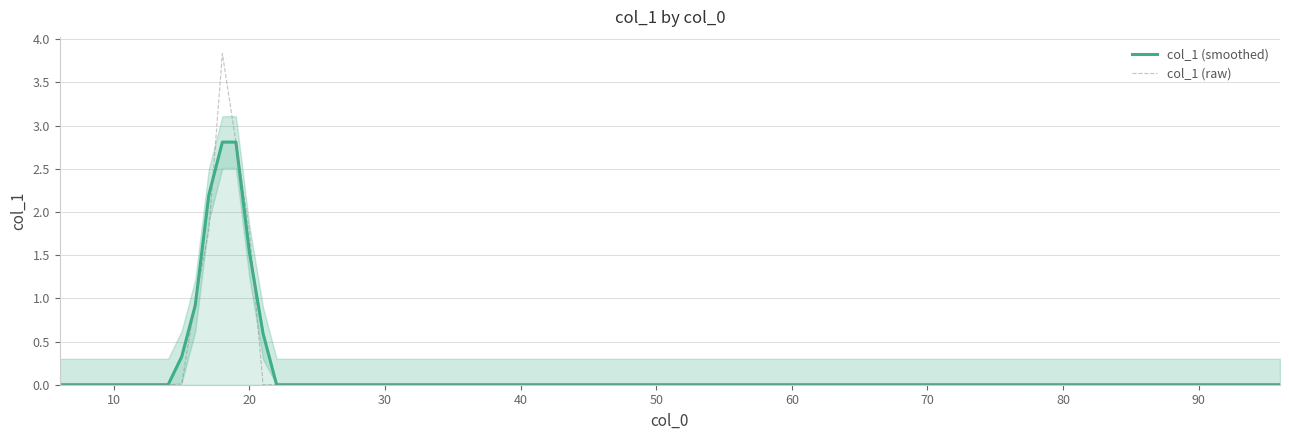

Reading left to right, transcribe all the data shown in this chart.

col_1 (smoothed): 0.0	0.0	0.0	0.0	0.0	0.0	0.0	0.0	0.0	0.3	0.9	2.2	2.8	2.8	1.5	0.6	0.0	0.0	0.0	0.0	0.0	0.0	0.0	0.0	0.0	0.0	0.0	0.0	0.0	0.0	0.0	0.0	0.0	0.0	0.0	0.0	0.0	0.0
col_1 (raw): 0.0	0.0	0.0	0.0	0.0	0.0	0.0	0.0	0.0	0.0	1.0	1.8	3.8	2.8	1.8	0.0	0.0	0.0	0.0	0.0	0.0	0.0	0.0	0.0	0.0	0.0	0.0	0.0	0.0	0.0	0.0	0.0	0.0	0.0	0.0	0.0	0.0	0.0